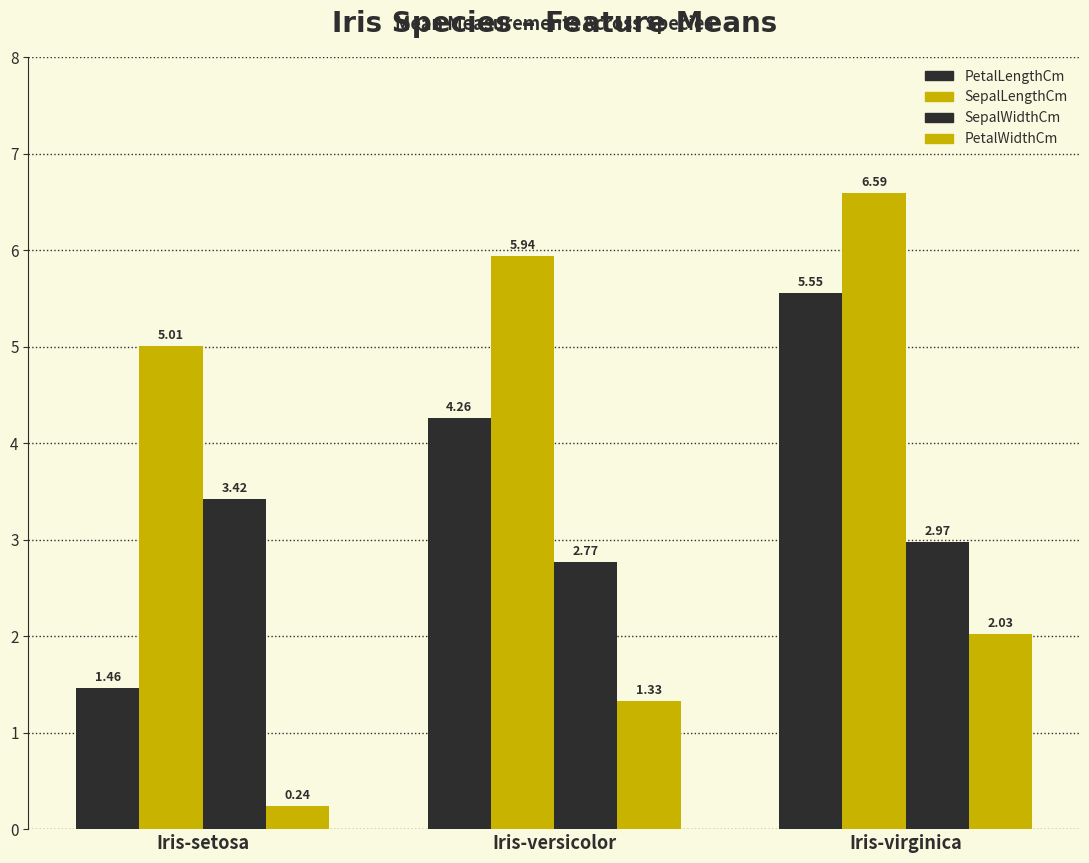

What is the total value across all series at Iris-virginica?

17.1